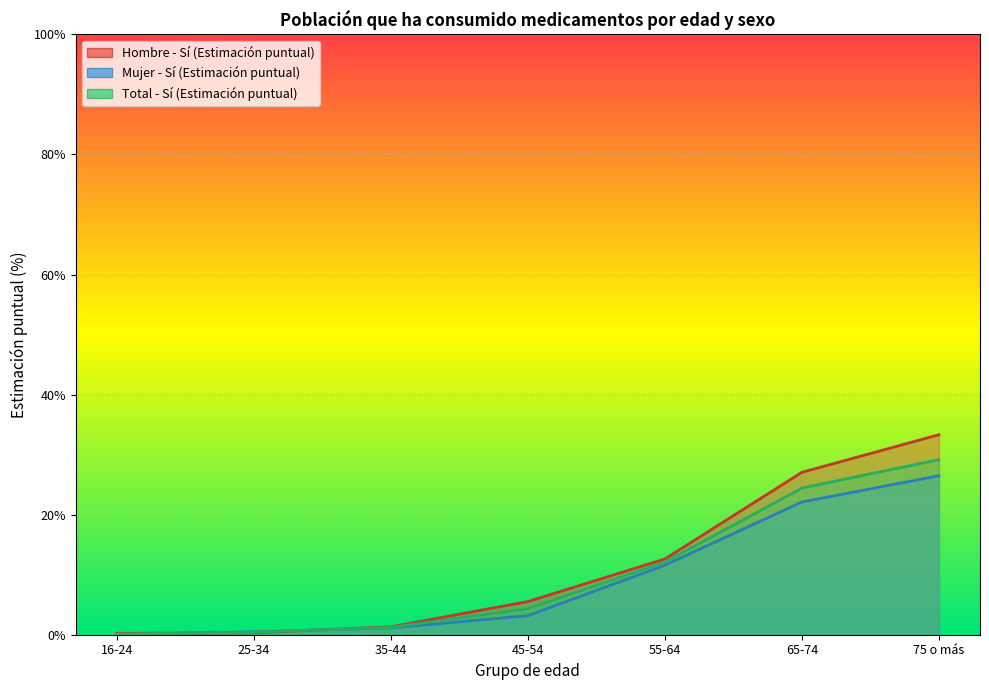

What is the label of the 1st point from the right?

75 o más